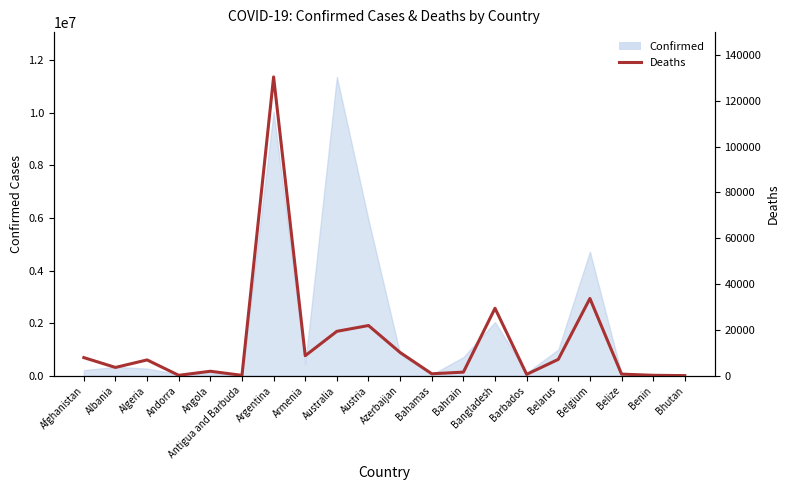

List the labels in order of value, largest first.

Argentina, Belgium, Bangladesh, Austria, Australia, Azerbaijan, Armenia, Afghanistan, Belarus, Algeria, Albania, Angola, Bahrain, Bahamas, Belize, Barbados, Andorra, Benin, Antigua and Barbuda, Bhutan